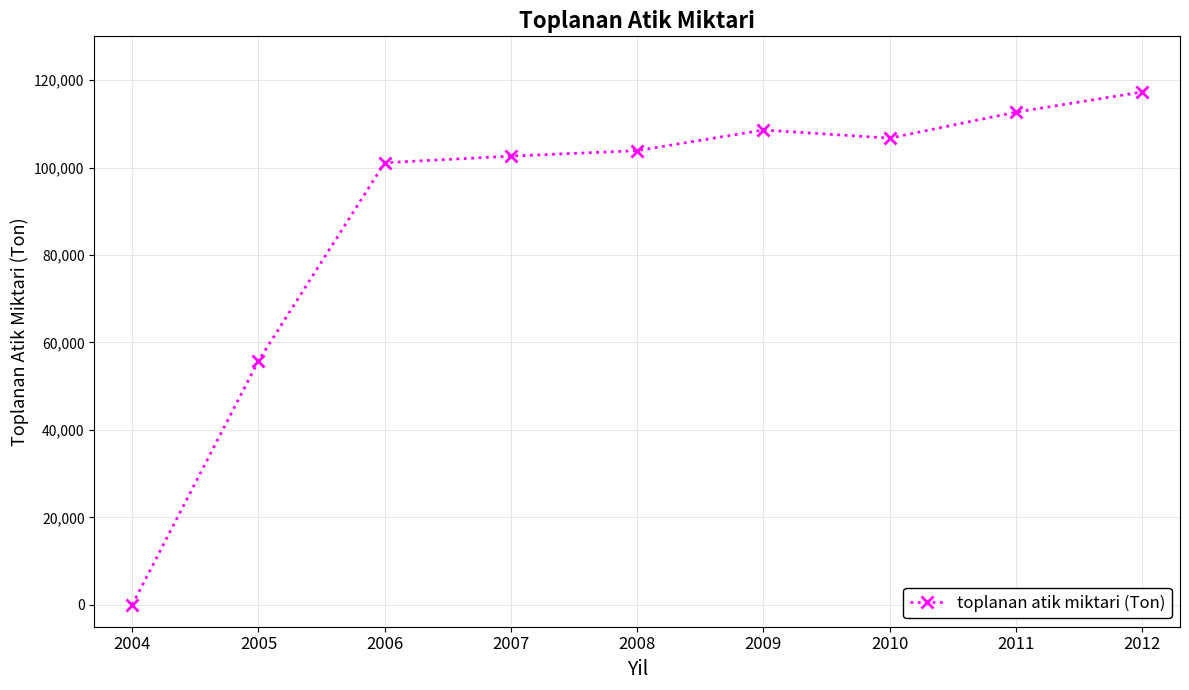

What is the sum of the values at 2008 and 2011?

216528